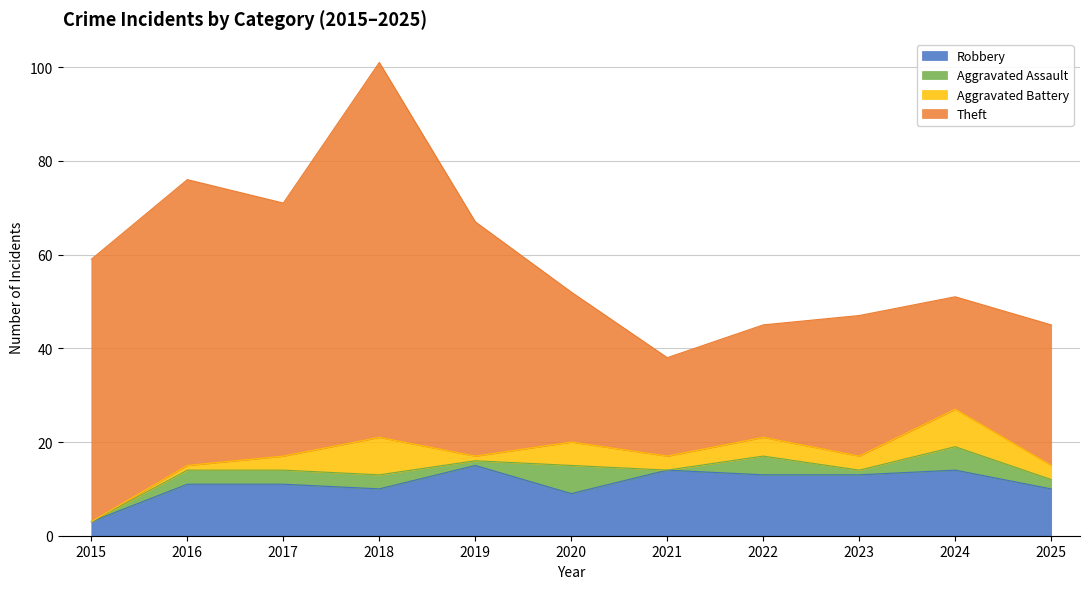

Is it true that Robbery equals 4 at 2020?

False